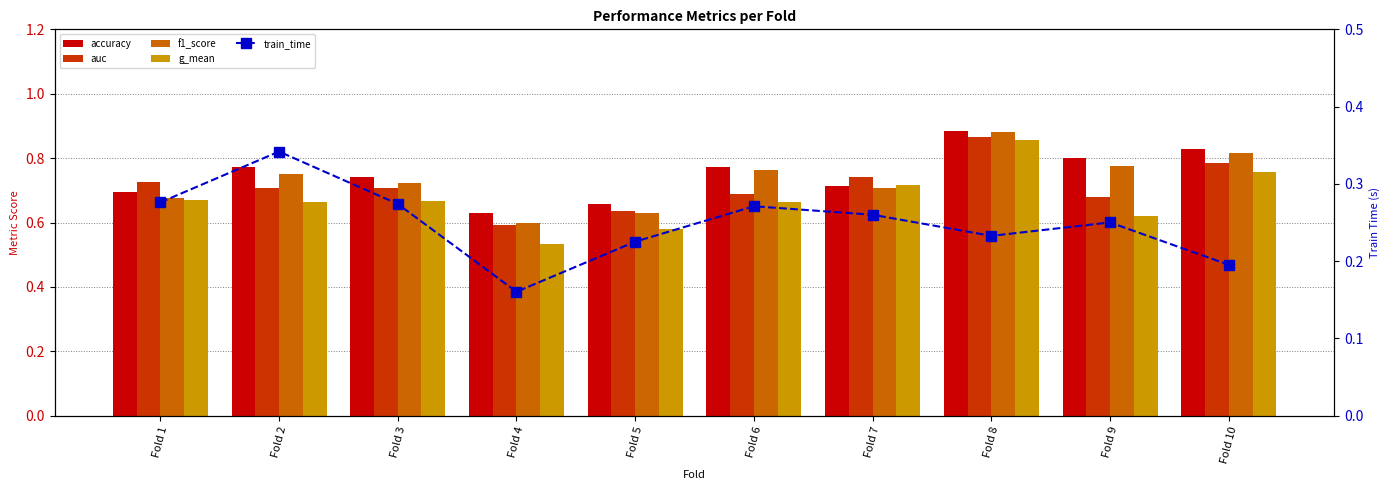

Are the bars horizontal?

No